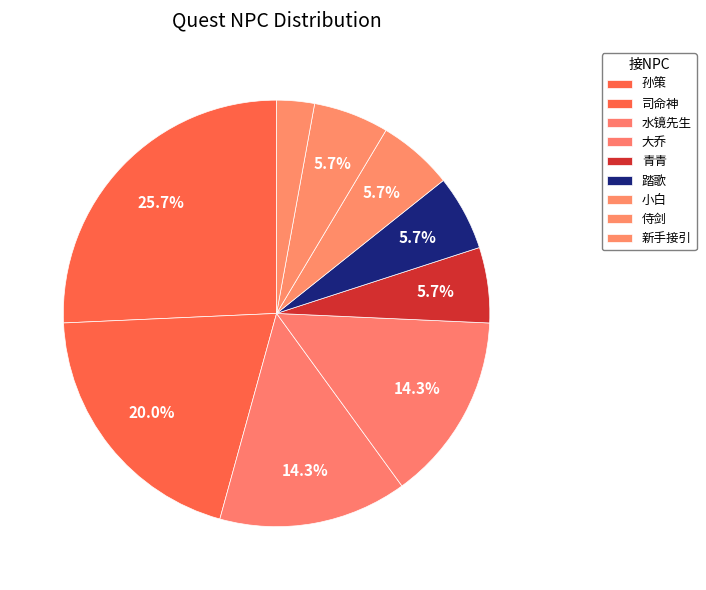

How many segments does this pie chart have?

9